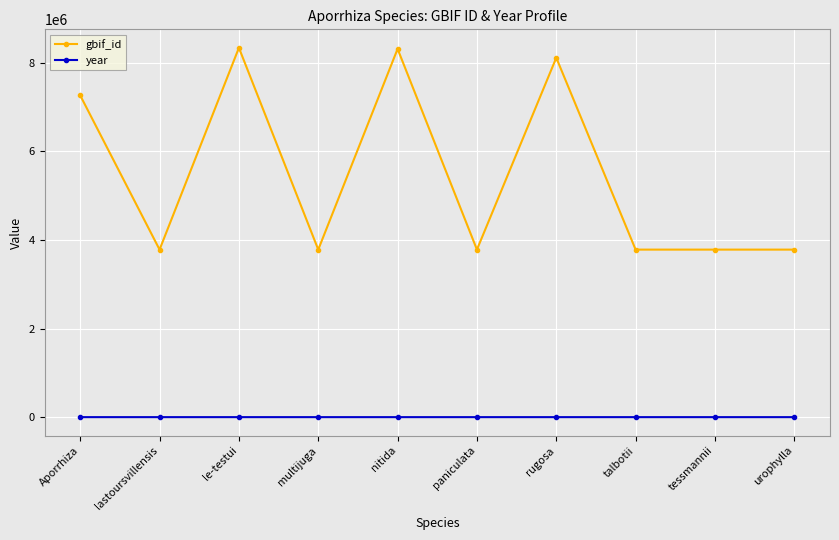

What is the minimum value shown in the chart?

1878